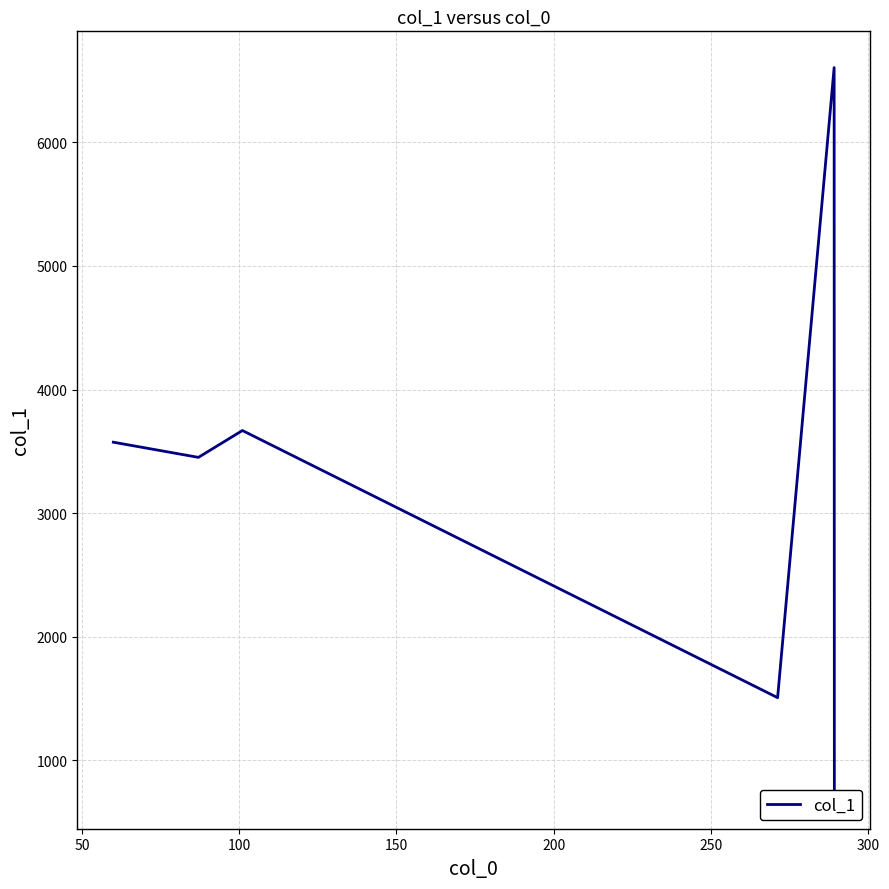

Which has a higher value, 50 or 100?

100